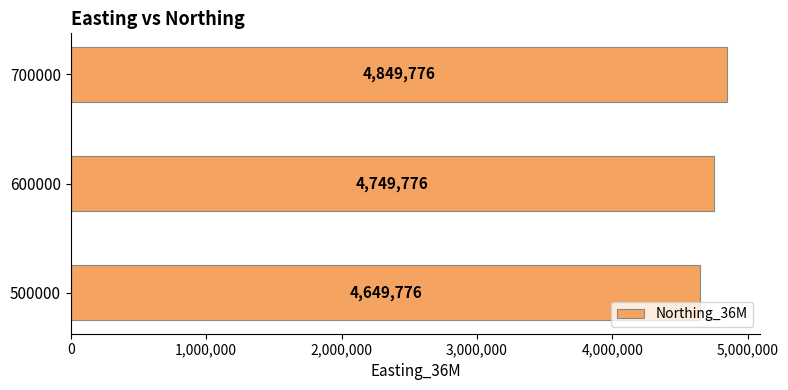

Is it true that the value at 700000 is 8371295?

False